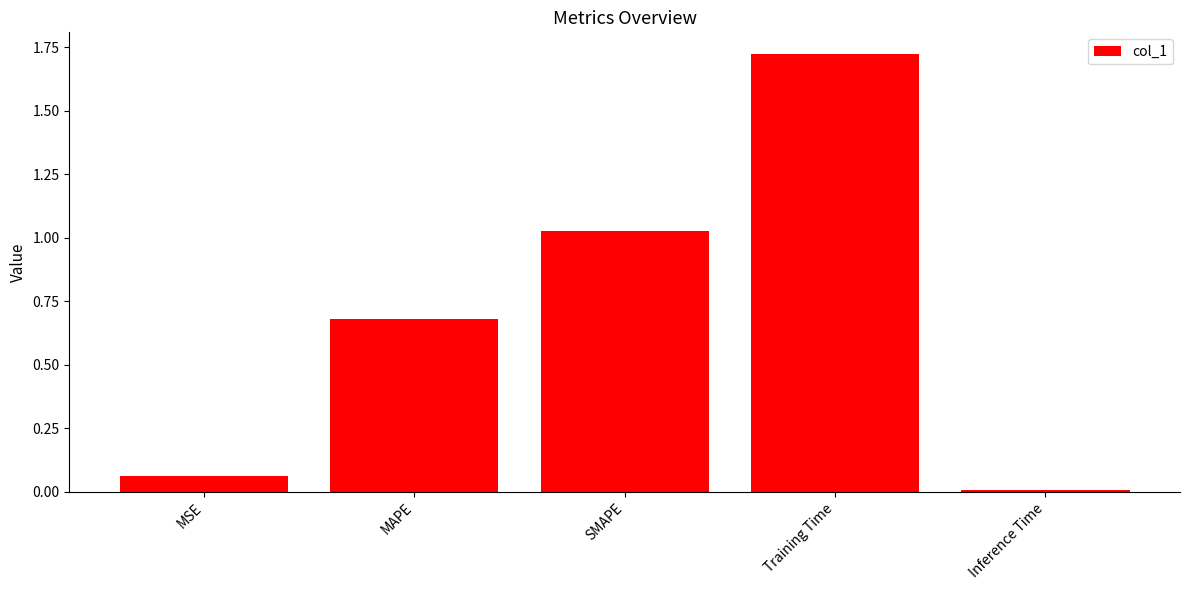

Which label corresponds to the smallest value in the chart?

Inference Time